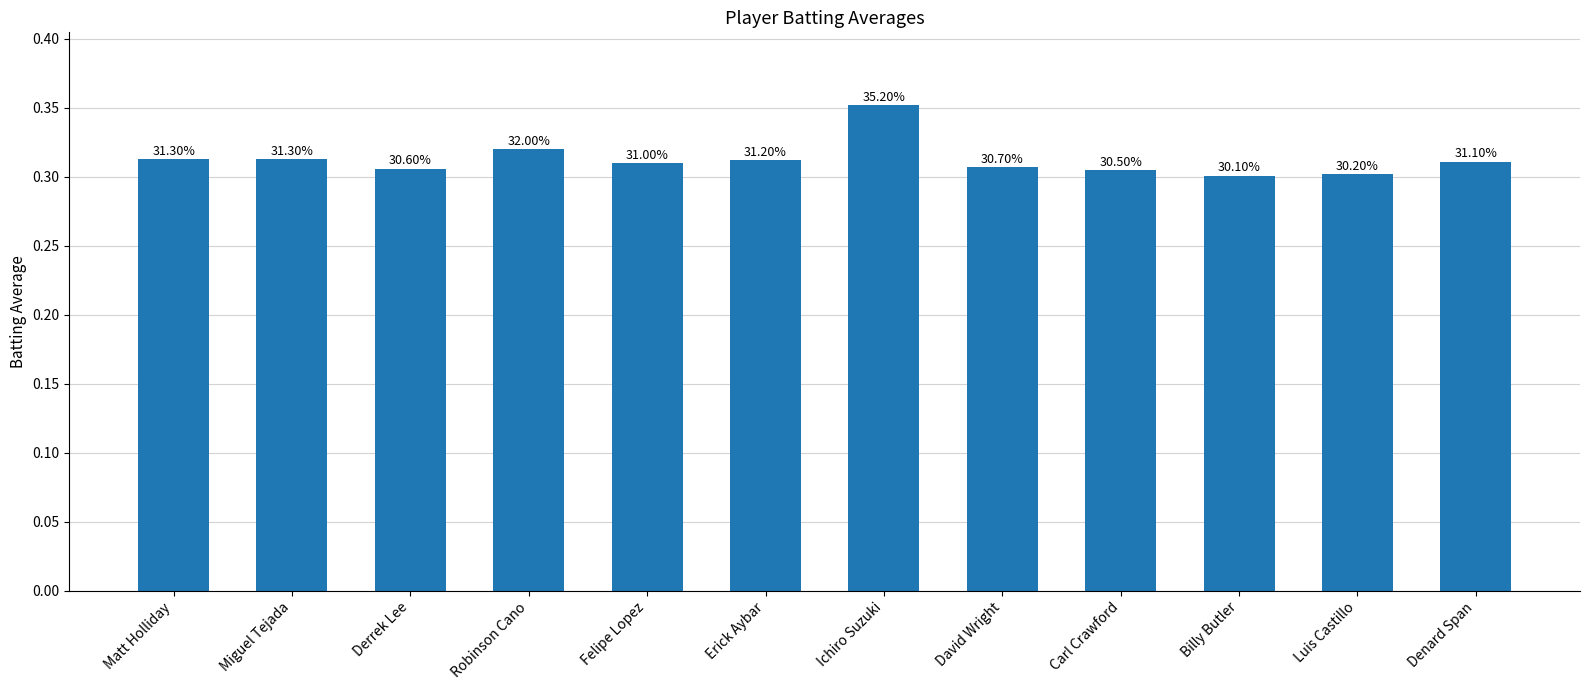

What is the maximum value shown in the chart?

0.4